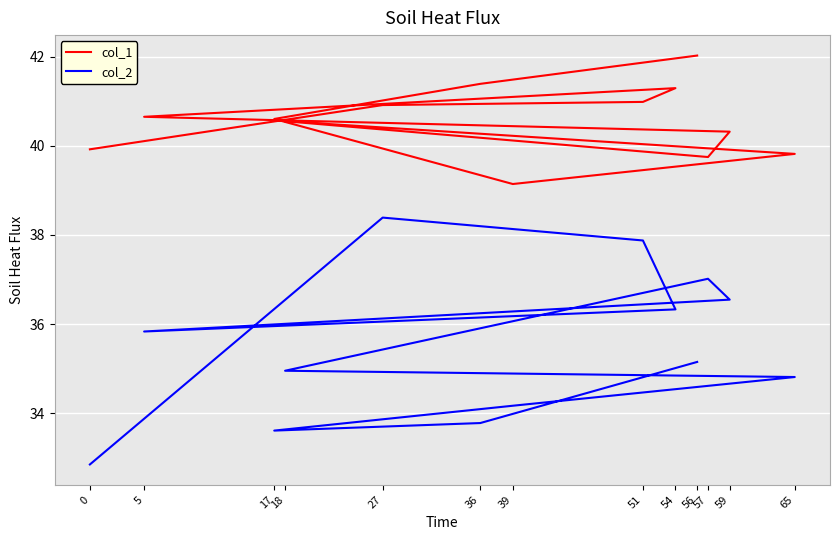

What is the smallest value displayed?

32.9